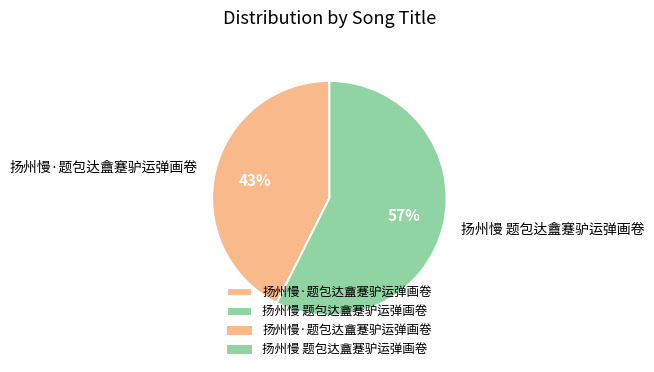

To the nearest percent, what is the combined percentage of 扬州慢 题包达盦蹇驴运弹画卷 and 扬州慢·题包达盦蹇驴运弹画卷?

100%